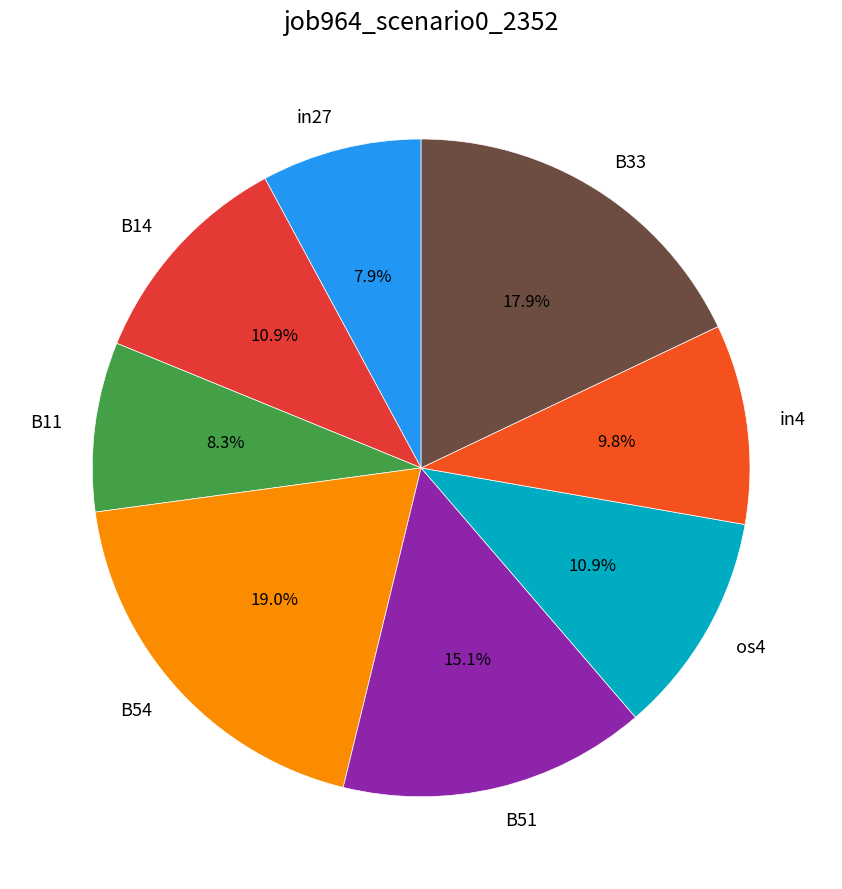

To the nearest percent, what is the average slice percentage?

12%